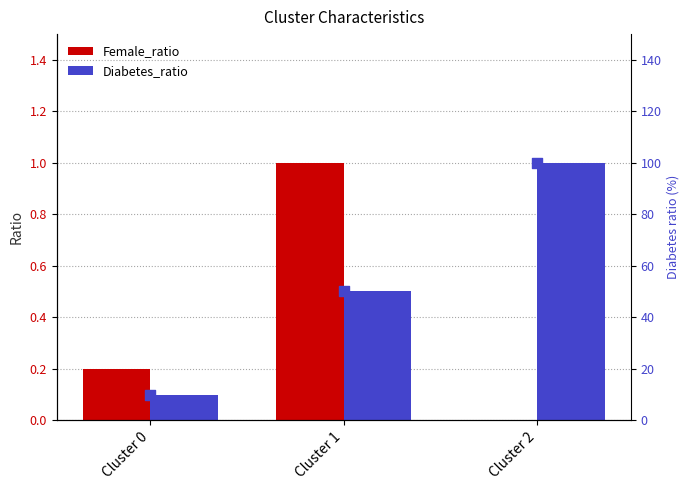

Which series reaches the minimum Y coordinate?

Female_ratio